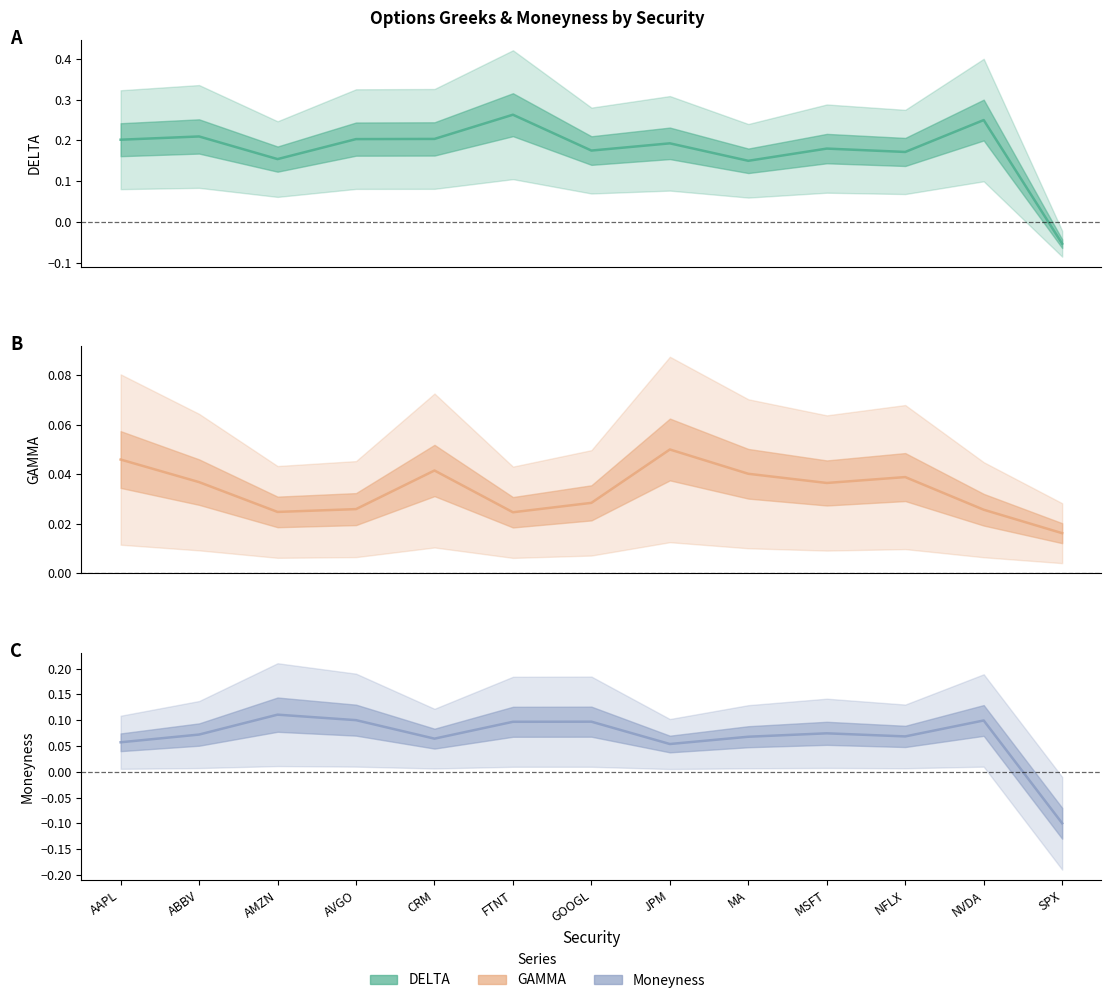

How many positive values does the DELTA series have?

12